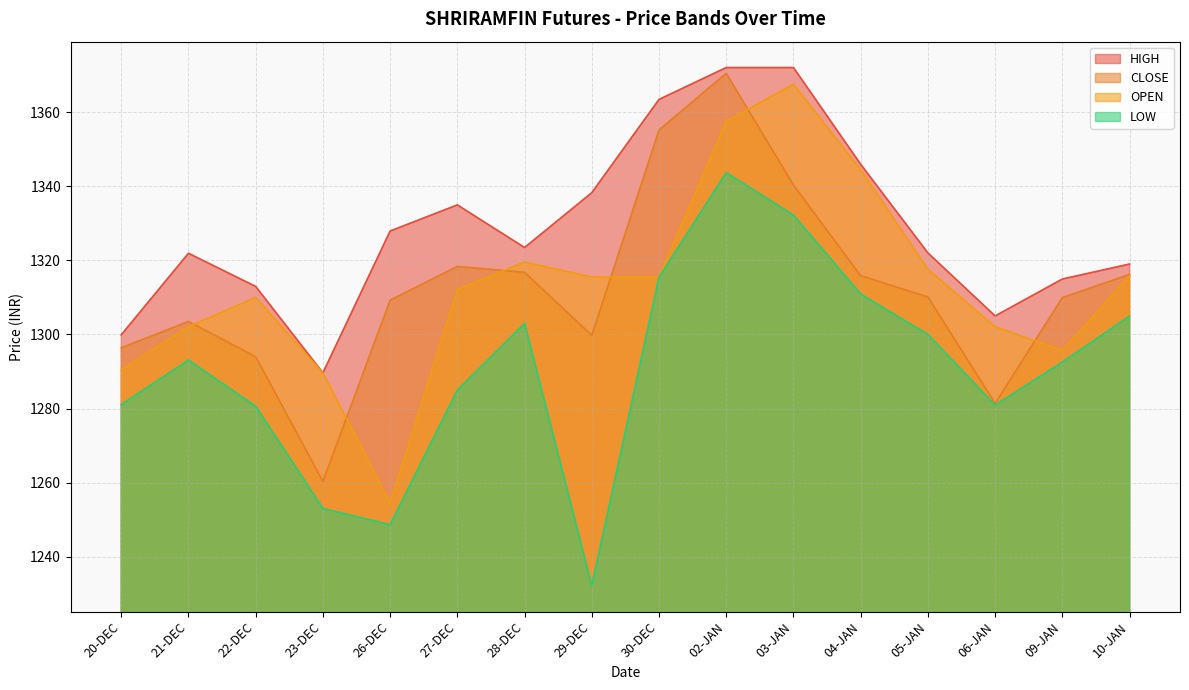

Reading left to right, transcribe all the data shown in this chart.

CLOSE: 20-DEC=1296.4	21-DEC=1303.5	22-DEC=1294.0	23-DEC=1260.3	26-DEC=1309.2	27-DEC=1318.3	28-DEC=1316.8	29-DEC=1299.8	30-DEC=1355.2	02-JAN=1370.5	03-JAN=1340.3	04-JAN=1315.8	05-JAN=1310.1	06-JAN=1281.4	09-JAN=1310.0	10-JAN=1316.2
HIGH: 20-DEC=1299.9	21-DEC=1321.9	22-DEC=1313.0	23-DEC=1289.7	26-DEC=1327.9	27-DEC=1335.0	28-DEC=1323.5	29-DEC=1338.2	30-DEC=1363.4	02-JAN=1372.0	03-JAN=1372.0	04-JAN=1345.9	05-JAN=1322.0	06-JAN=1305.0	09-JAN=1315.0	10-JAN=1319.0
LOW: 20-DEC=1281.1	21-DEC=1293.1	22-DEC=1280.7	23-DEC=1253.0	26-DEC=1248.7	27-DEC=1285.0	28-DEC=1303.0	29-DEC=1232.2	30-DEC=1315.5	02-JAN=1343.7	03-JAN=1332.2	04-JAN=1310.9	05-JAN=1300.0	06-JAN=1281.0	09-JAN=1292.5	10-JAN=1305.0
OPEN: 20-DEC=1290.4	21-DEC=1302.1	22-DEC=1310.0	23-DEC=1289.7	26-DEC=1254.5	27-DEC=1312.1	28-DEC=1319.5	29-DEC=1315.5	30-DEC=1315.5	02-JAN=1357.5	03-JAN=1367.5	04-JAN=1344.5	05-JAN=1317.6	06-JAN=1302.1	09-JAN=1295.7	10-JAN=1315.8